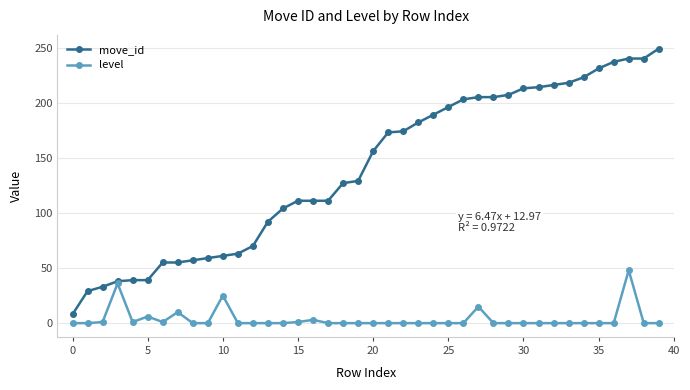

What is the highest value of the move_id series?

249